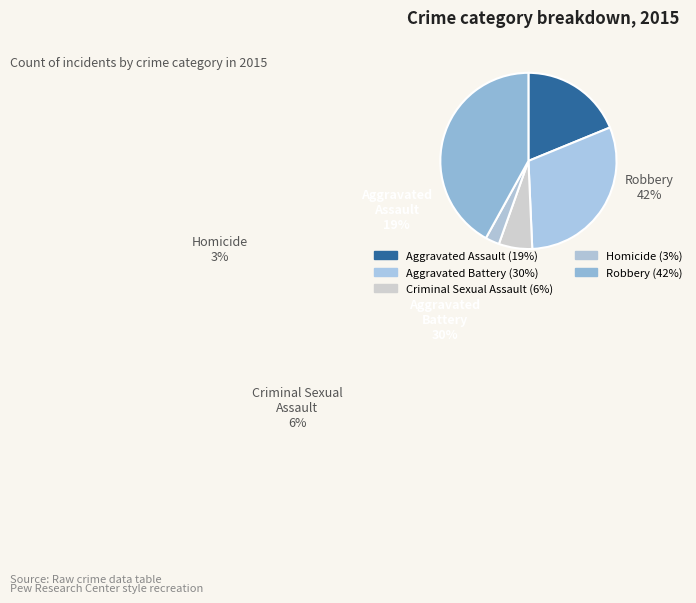

What percentage is the Aggravated Battery slice, to the nearest percent?

30%